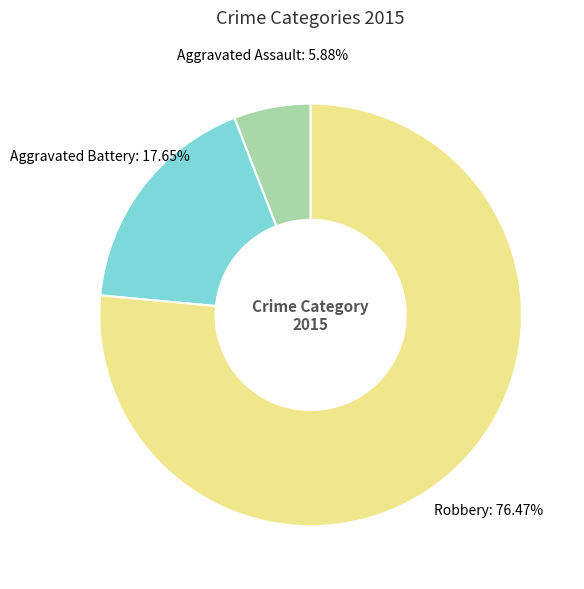

To the nearest percent, what is the difference between the largest and smallest slice percentages?

71%